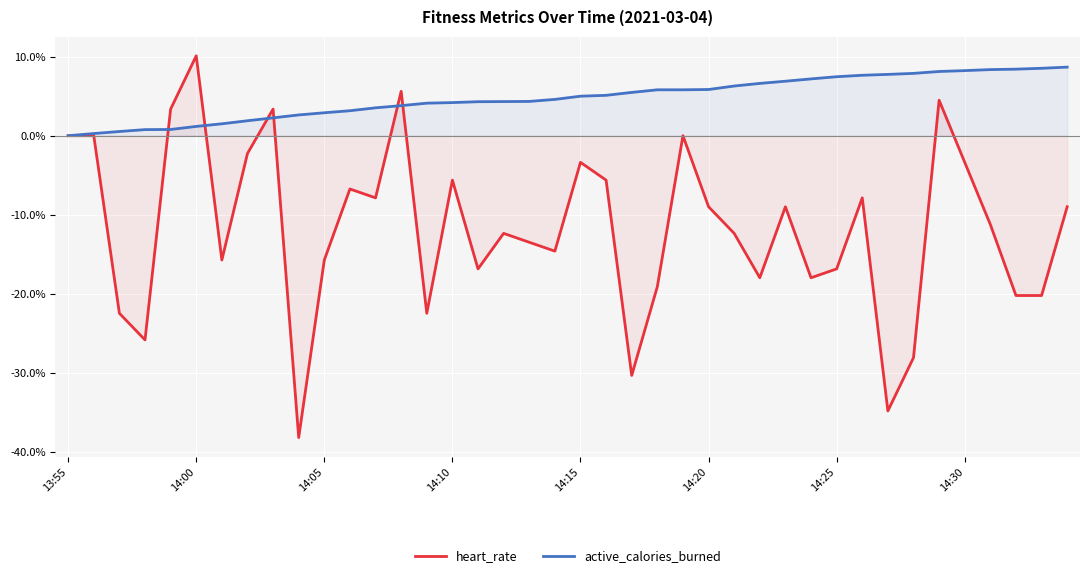

How many data points in active_calories_burned are less than 5?

20